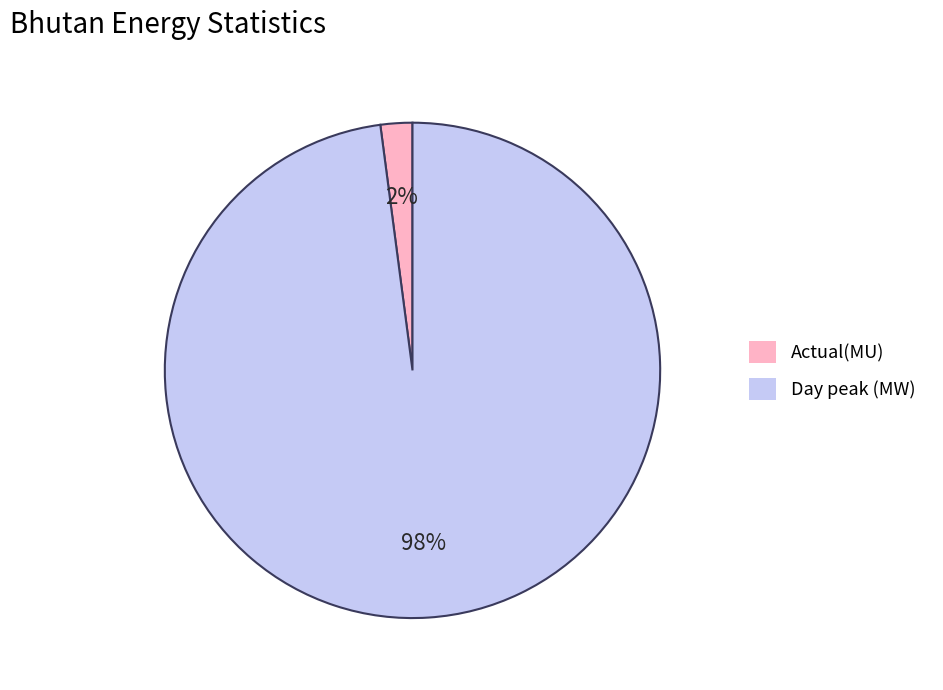

Between Actual(MU) and Day peak (MW), which is larger?

Day peak (MW)